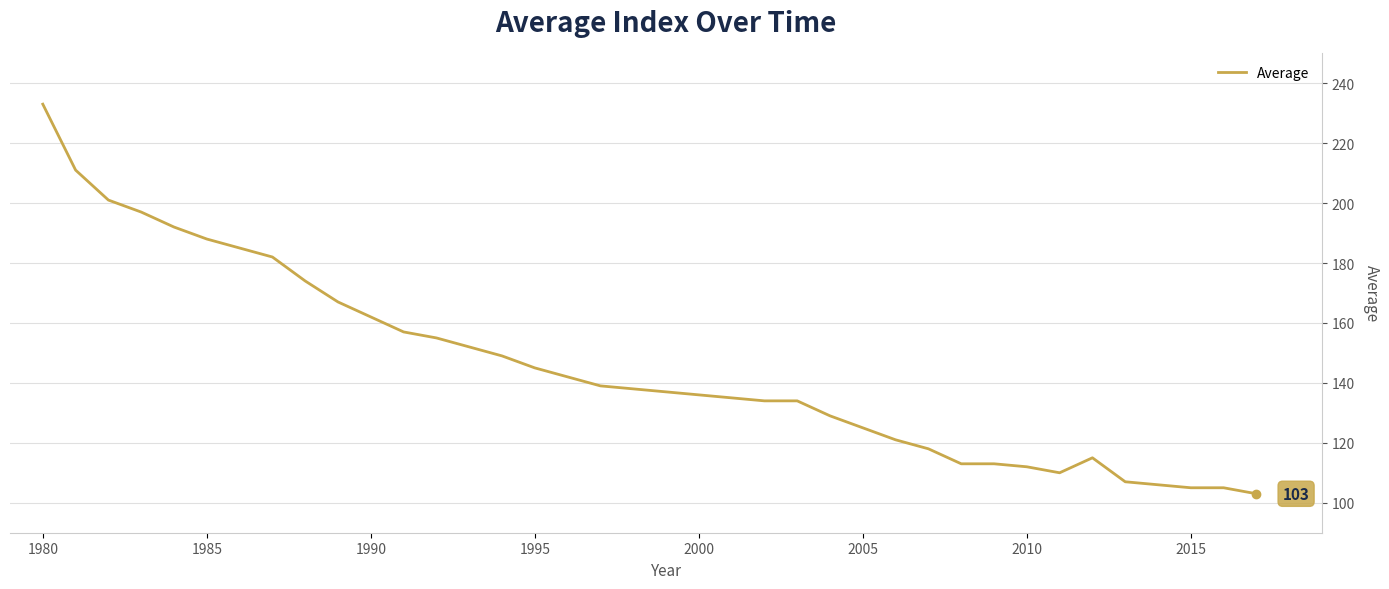

What is the smallest value displayed?

103